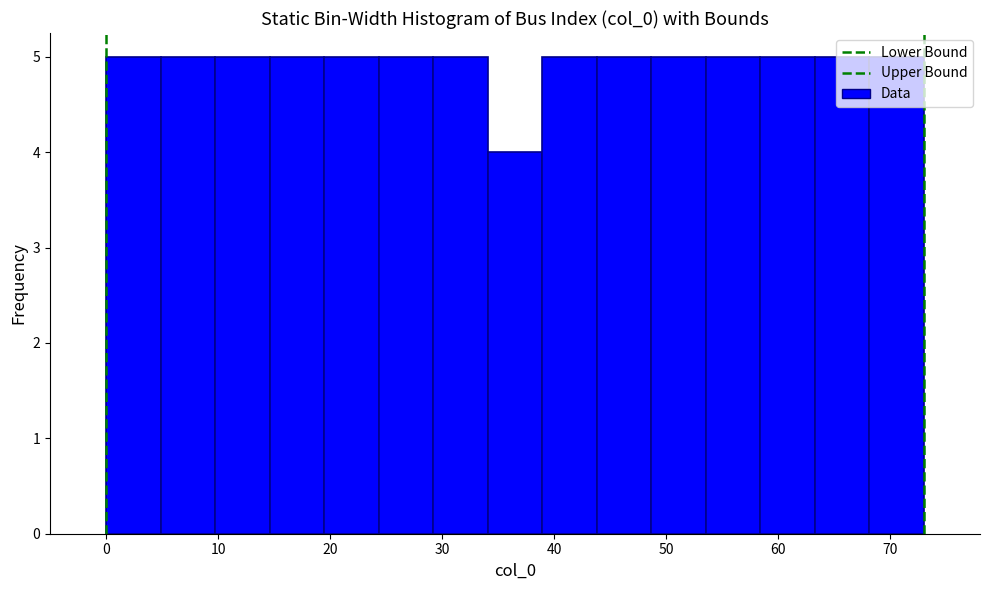

What is the height of the bar covering 19 to 24 on the x-axis? Neither the bar edges nor the heights are printed on the chart, so give them approximately, as read against the axes.

5